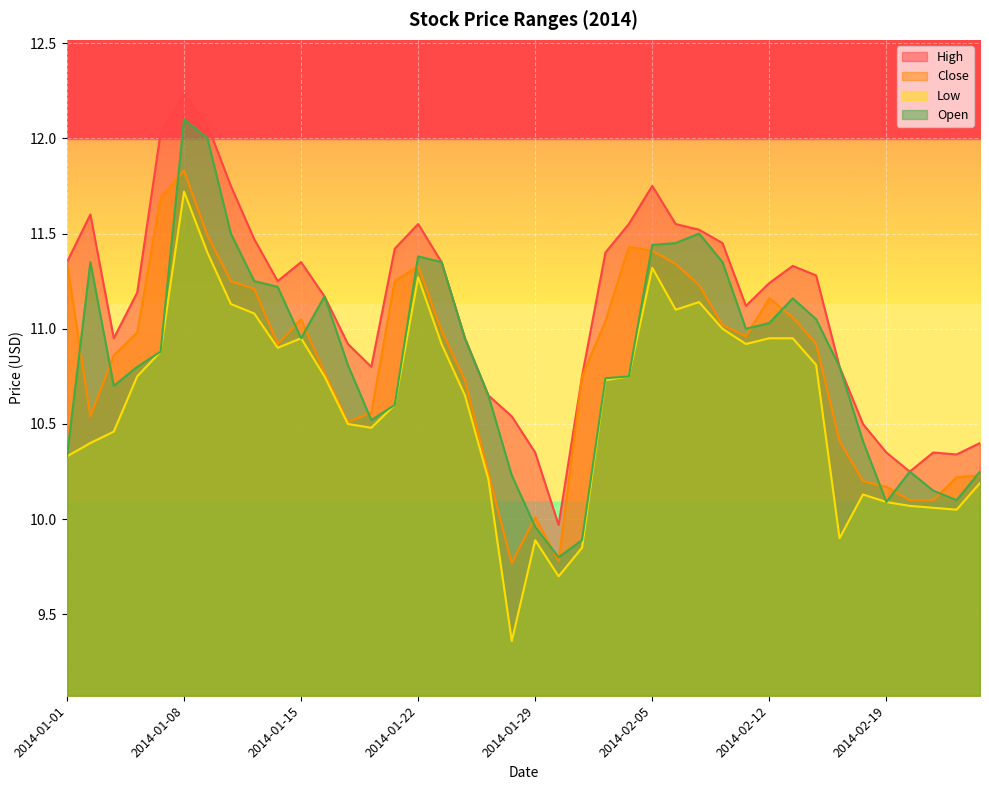

True or false: Low and High intersect in this chart.

False